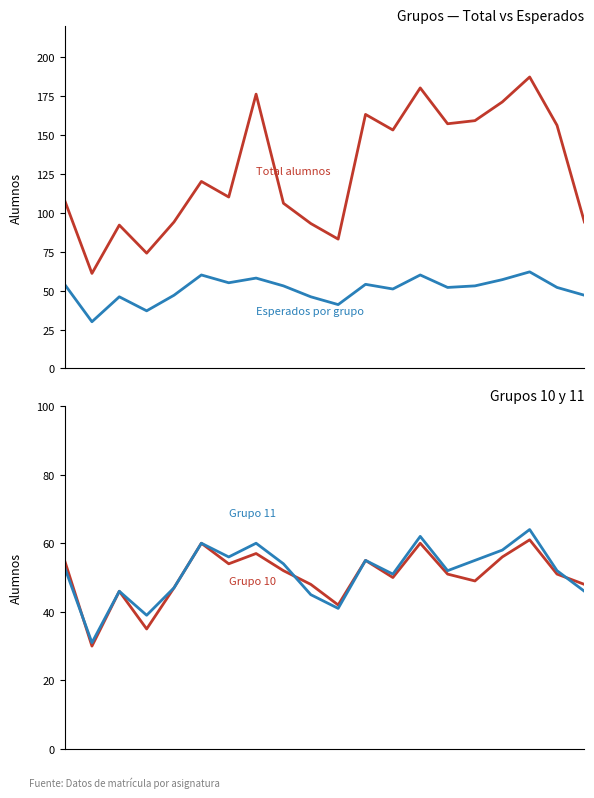

After their last crossing, which series has the higher values: Esperados por grupo or Grupo 11?

Esperados por grupo